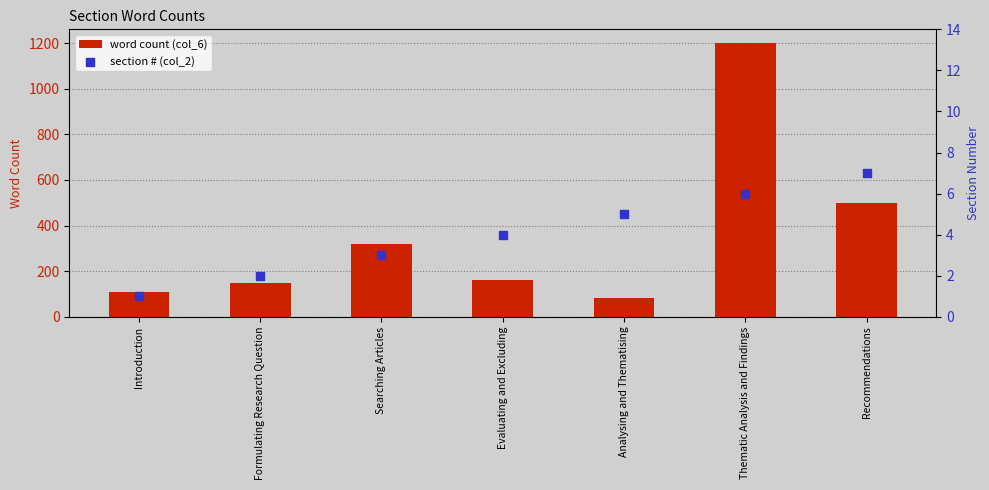

At how many categories does at least one series exceed 772?

1